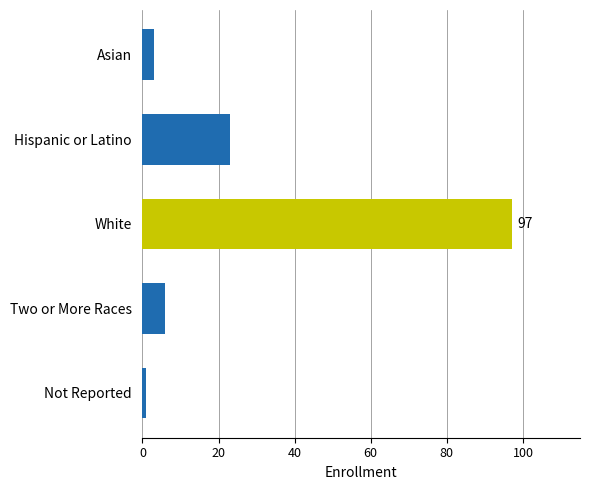

What is the change in value from Asian to Hispanic or Latino?

+20